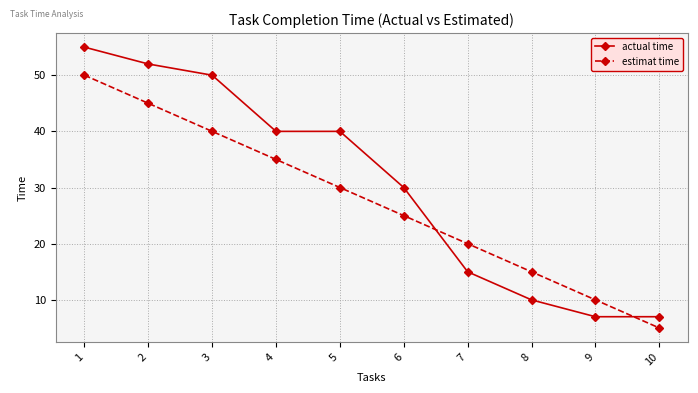

Rank the series by their maximum value, from lowest to highest.

estimat time, actual time